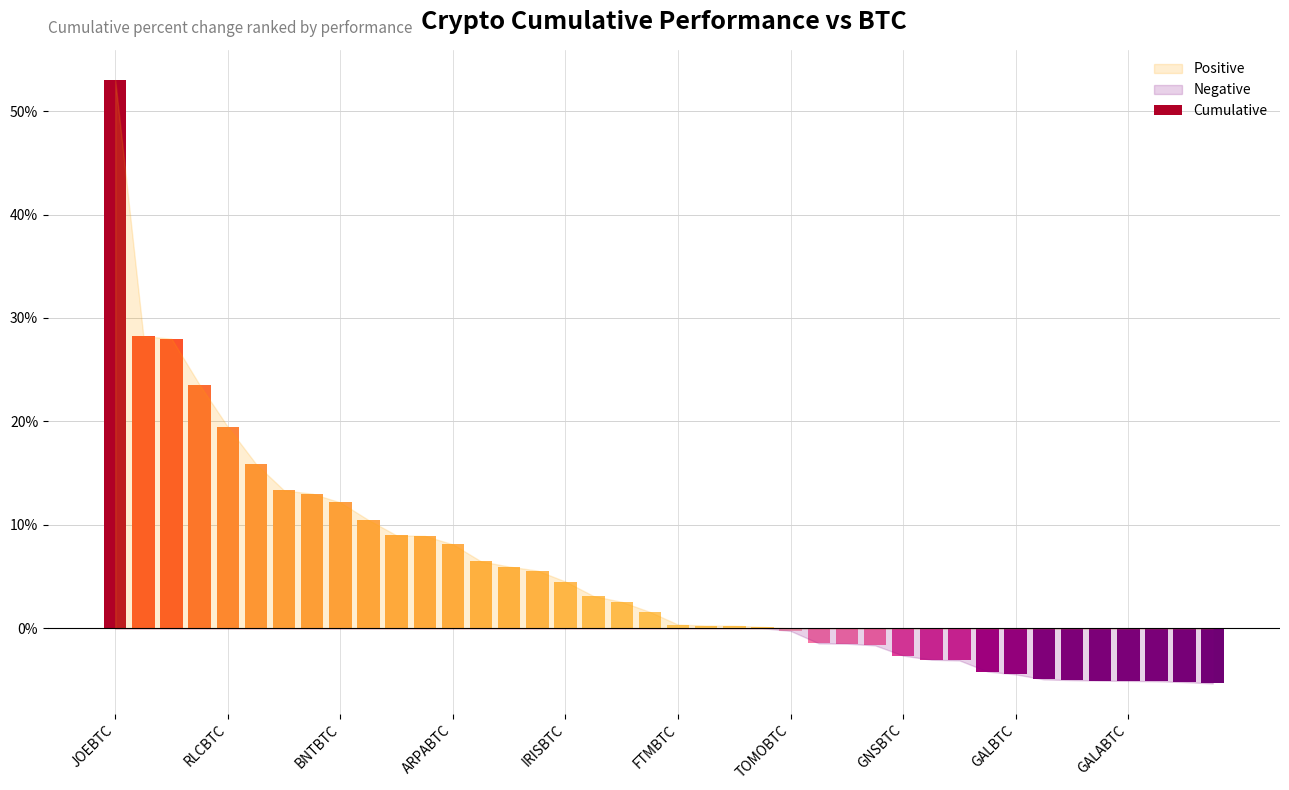

Rank the categories by value from highest to lowest.

cumulative, 1, 2, 3, 4, 5, 6, 7, 8, 9, 10, 11, 12, 13, 14, 15, 16, 17, 18, 19, 20, 21, 22, 23, 24, 25, 26, 27, 28, 29, 30, 31, 32, 33, 34, 35, 36, 37, 38, 39